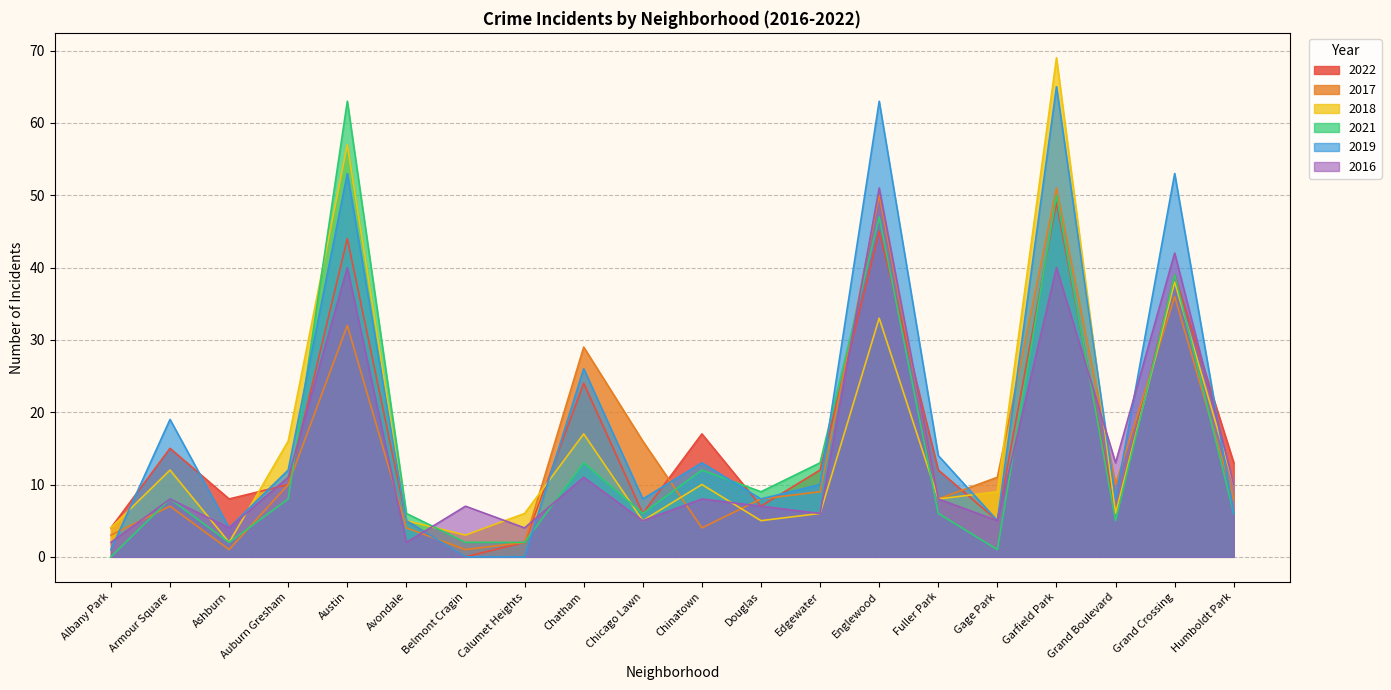

What is the difference between the highest and lowest values at Grand Boulevard?

8